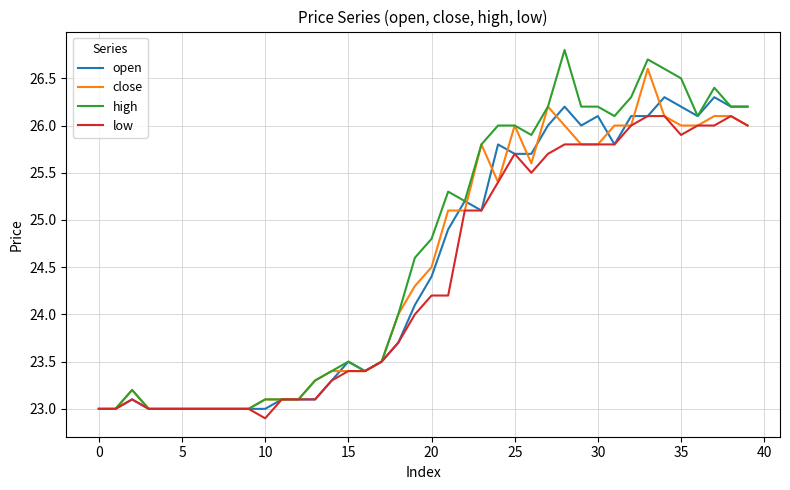

Rank the series by their maximum value, from lowest to highest.

low, open, close, high